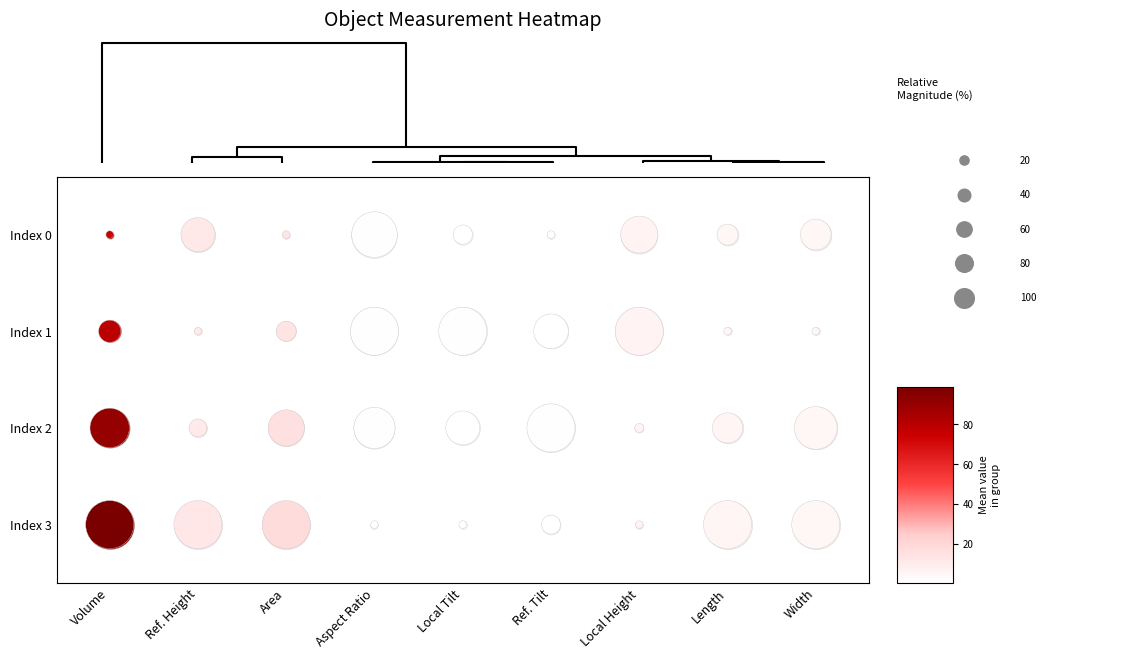

What value does the Index 2 series have at Local Tilt?

1